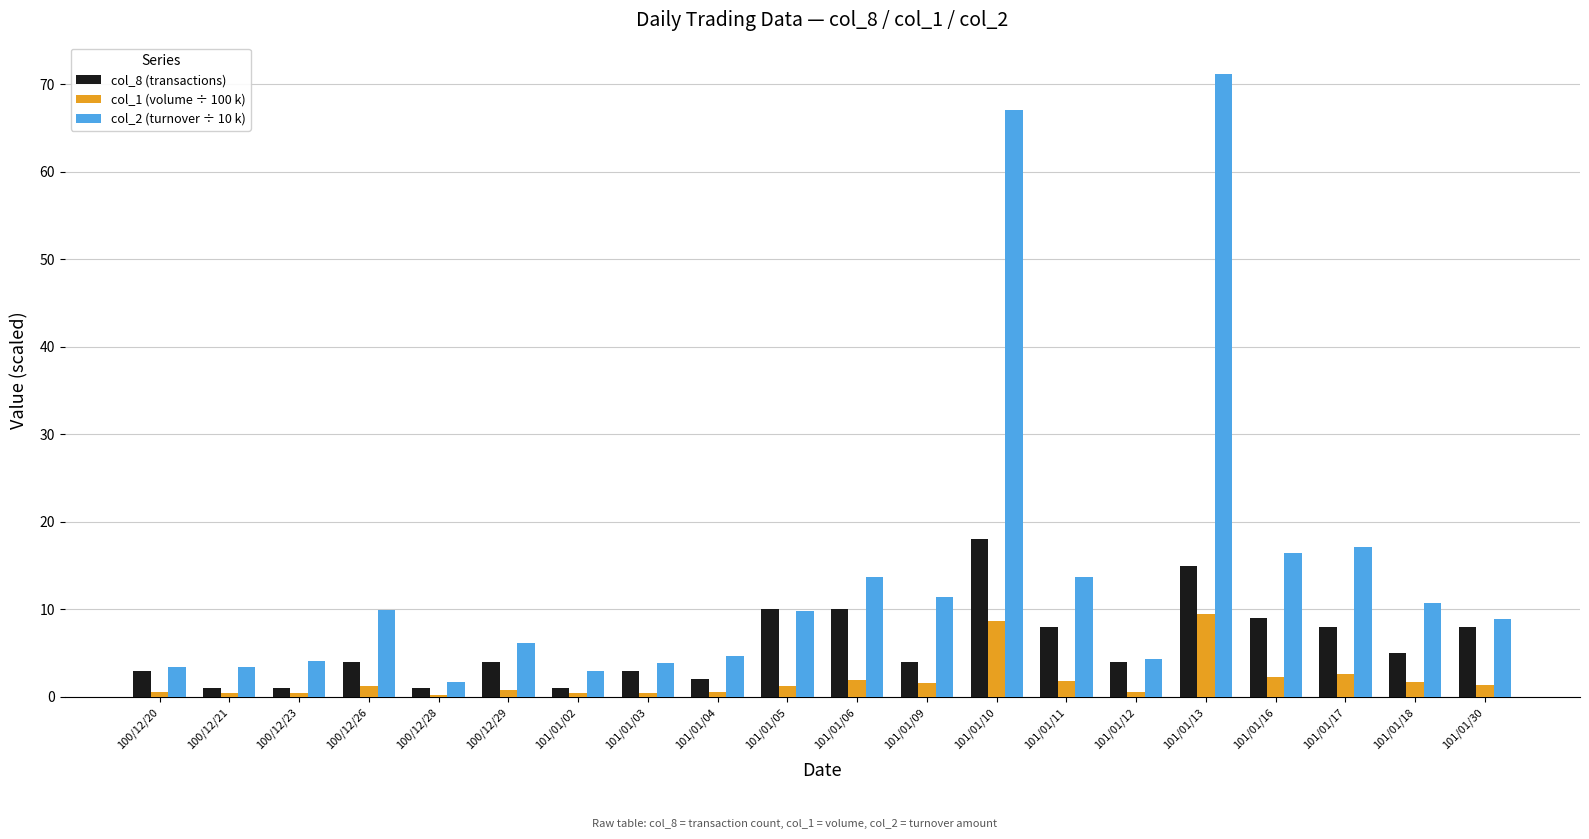

Which series has the widest spread of values?

col_2 (turnover ÷ 10 k)